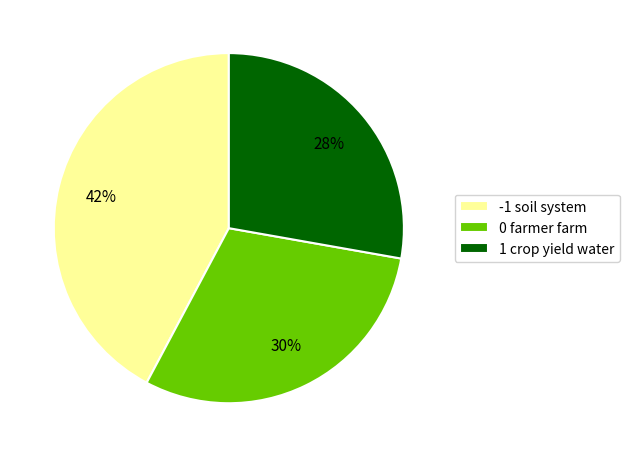

What percentage is the 1 crop yield water slice, to the nearest percent?

28%